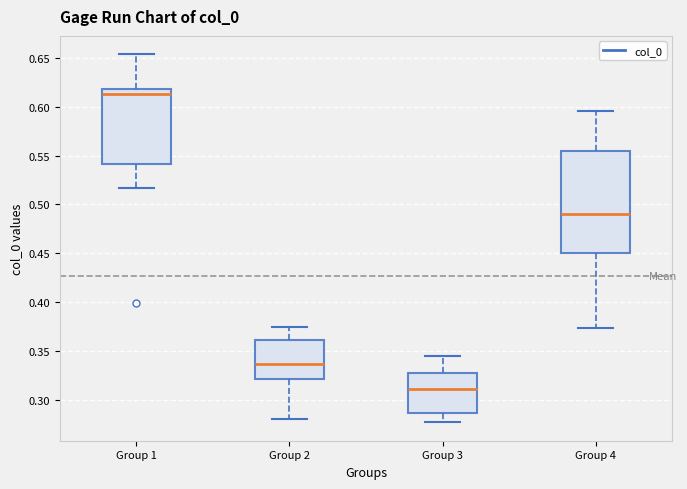

Reading left to right, transcribe this box plot: for each box, give where its median line is, the range the box spans, and where its two whiskers end, as read against the y-axis. The values are not printed on the chart, so give them approximately, as read against the axis.

Group 1: median 0.615, box 0.540 to 0.620, whiskers 0.515 to 0.655
Group 2: median 0.335, box 0.320 to 0.360, whiskers 0.280 to 0.375
Group 3: median 0.310, box 0.285 to 0.330, whiskers 0.275 to 0.345
Group 4: median 0.490, box 0.450 to 0.555, whiskers 0.375 to 0.595